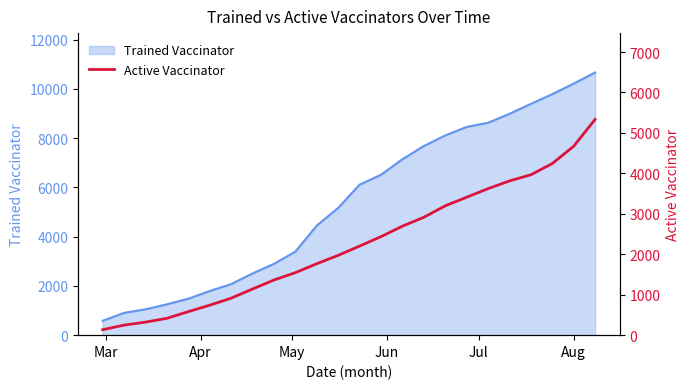

What is the smallest value displayed?

135